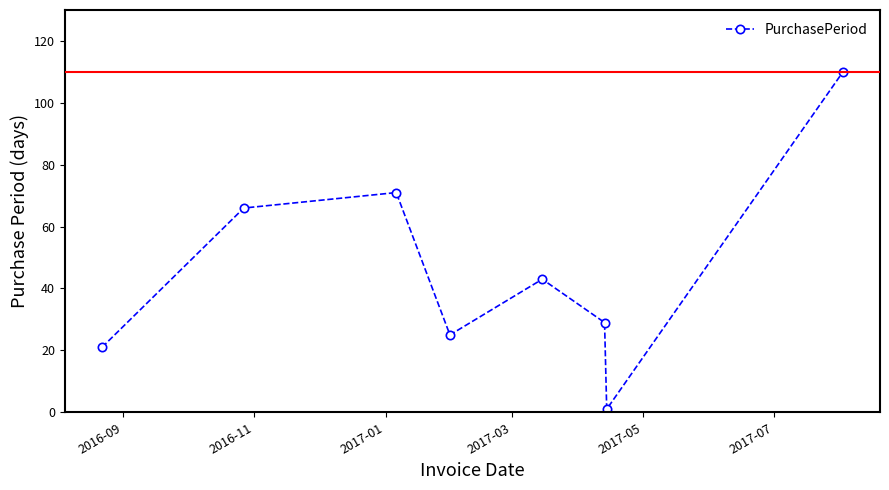

What is the difference between the maximum and minimum values?

109